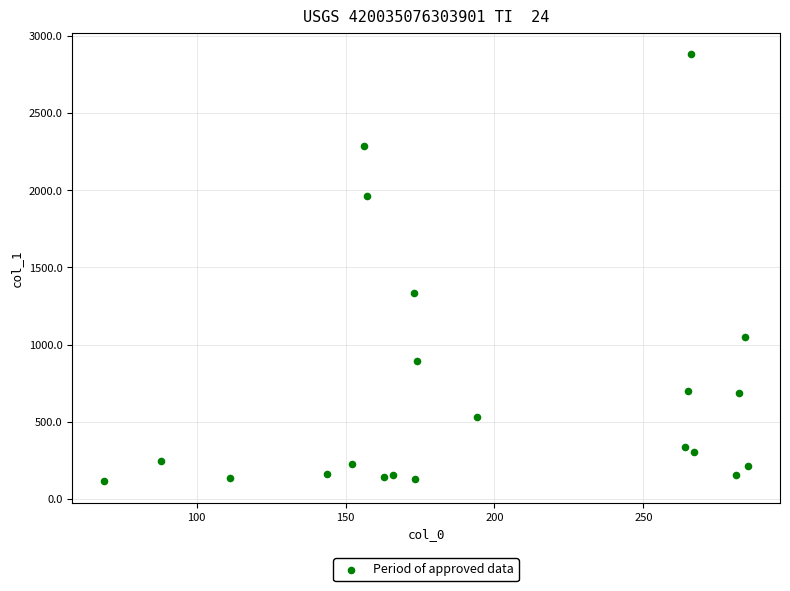

What Y value in the scatter plot is closest to 1497?

1334.5